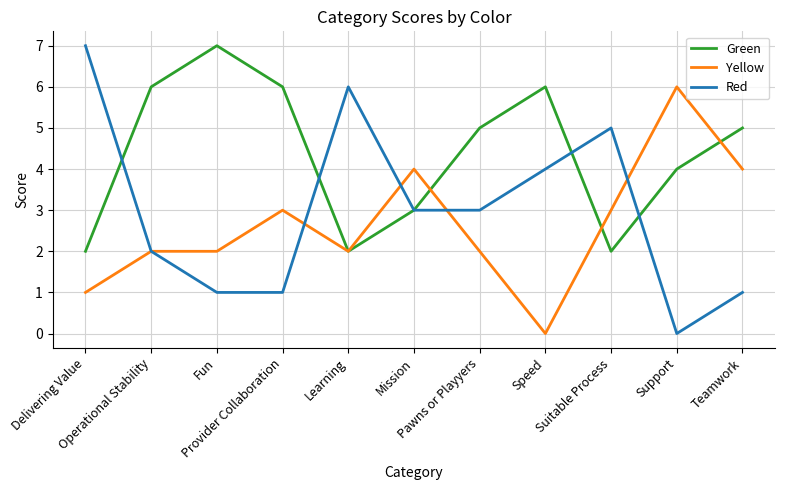

Which series has the widest spread of values?

Red